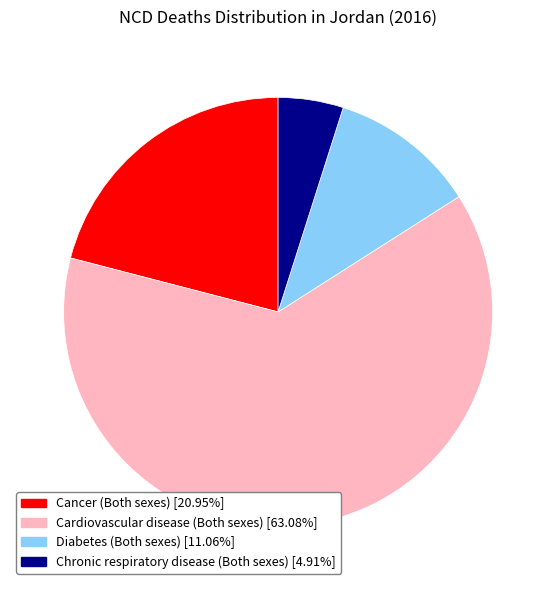

Which category has the biggest portion of the pie?

Cardiovascular disease (Both sexes)